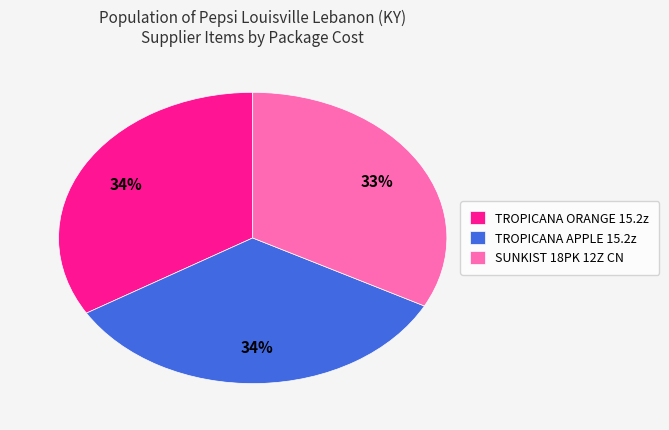

Which category has the smallest portion of the pie?

SUNKIST 18PK 12Z CN